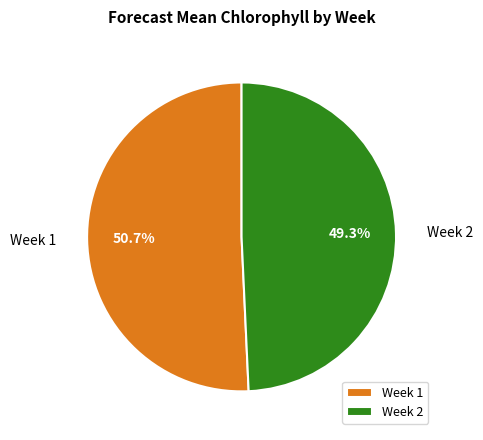

To the nearest percent, what portion does Week 2 represent?

49%